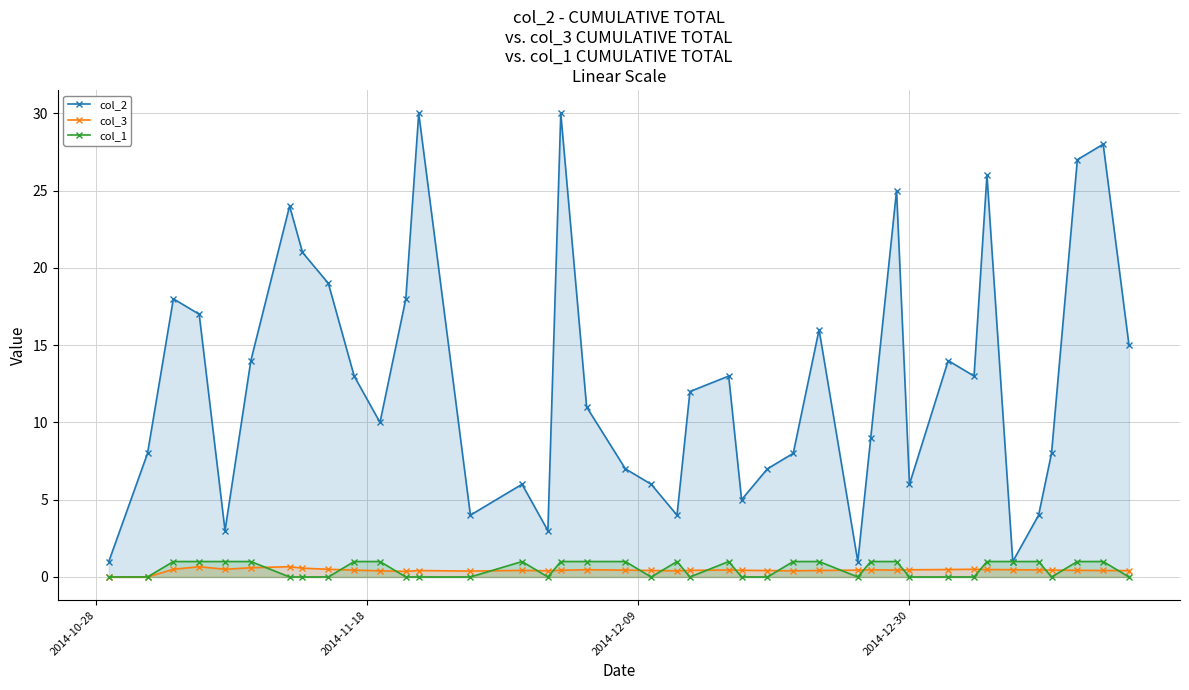

Which series has the largest range (max minus min)?

col_2